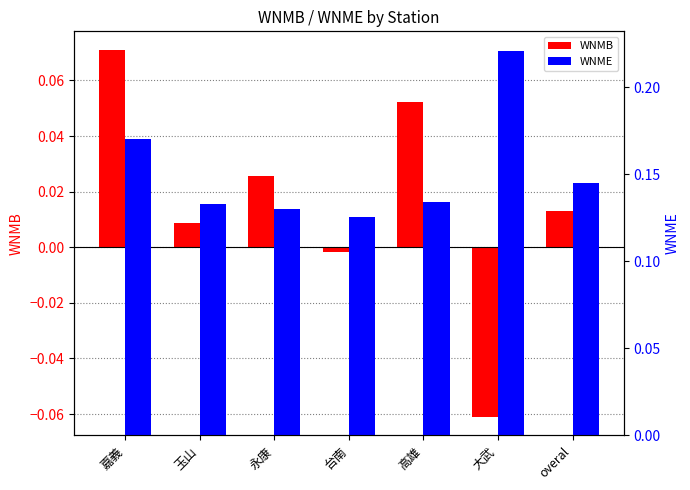

List the series in order of their peak value, lowest first.

WNMB, WNME